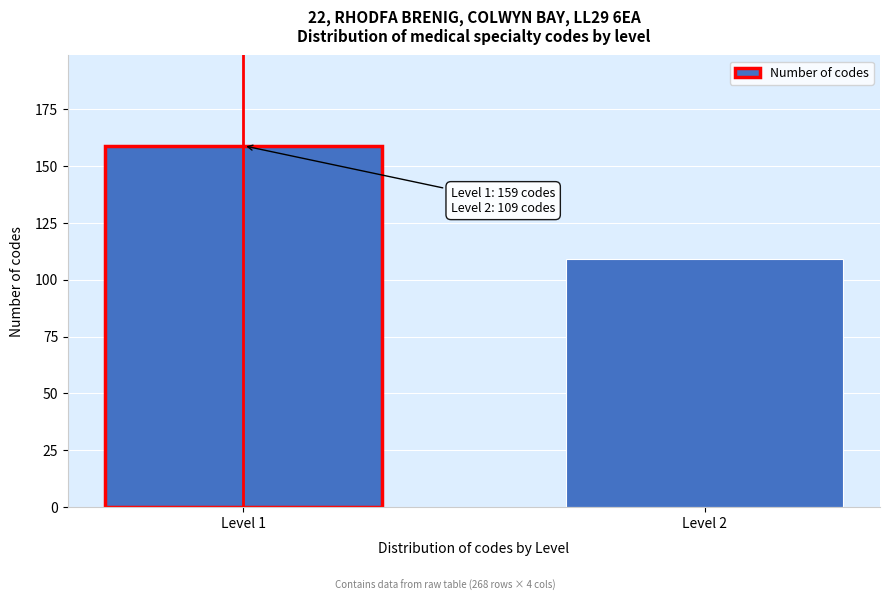

Reading right to left, what are all the values shown in this chart?

109	159